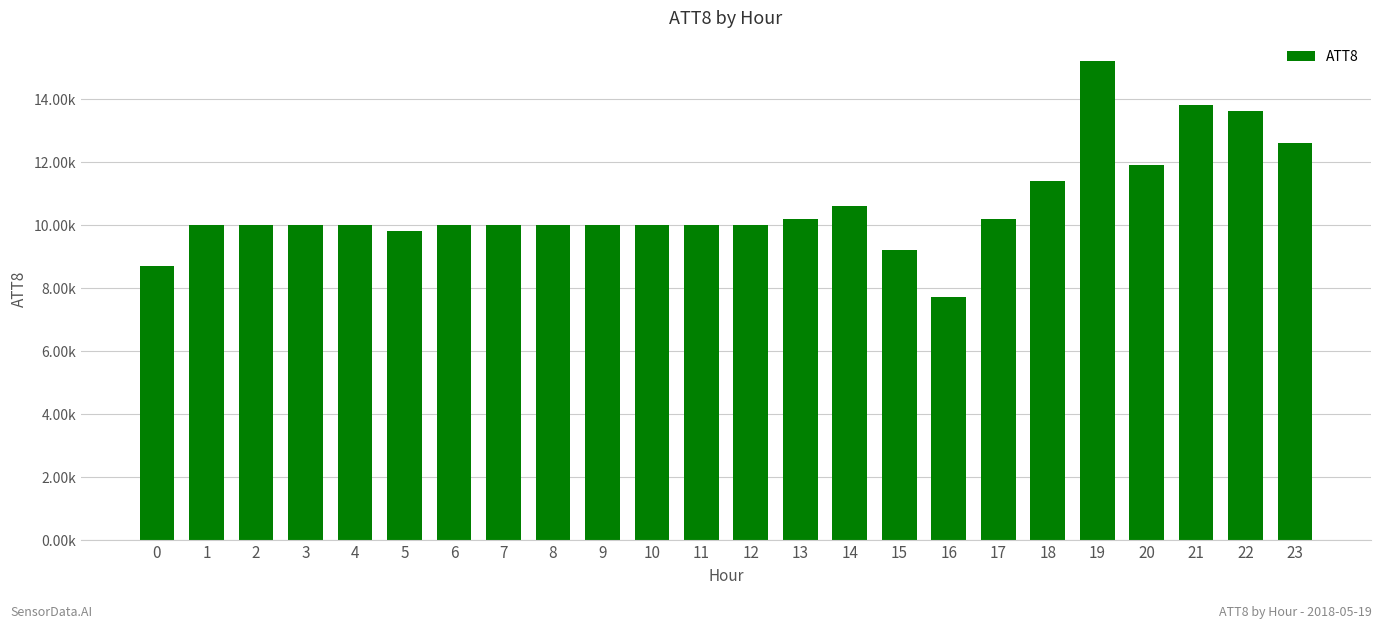

What is the value of the 21st bar from the left?

11900